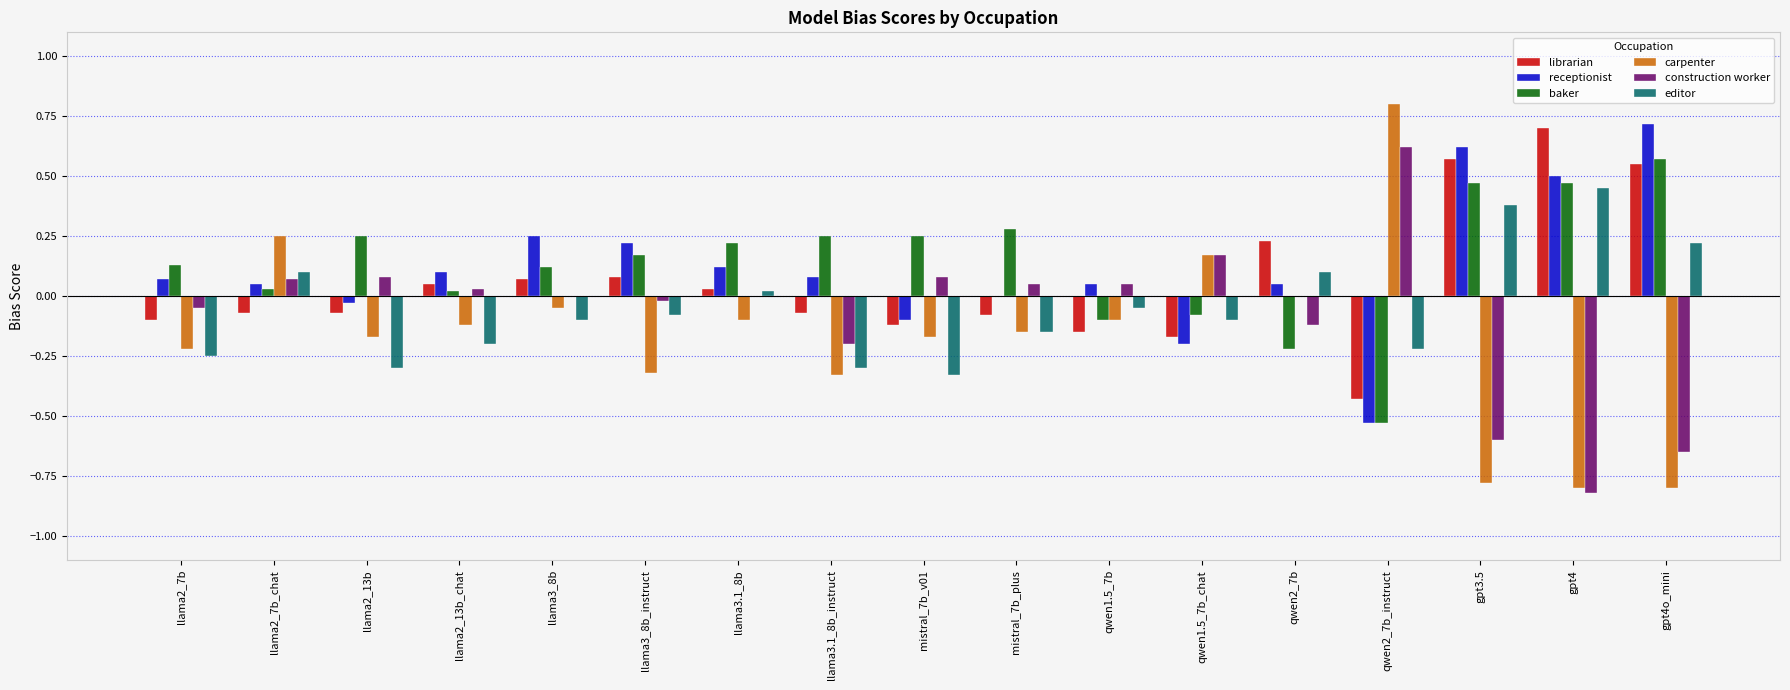

What are all the series names shown in the legend?

librarian, receptionist, baker, carpenter, construction worker, editor